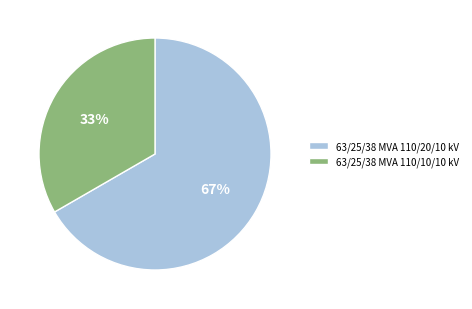

What percentage is the 63/25/38 MVA 110/10/10 kV slice, to the nearest percent?

33%